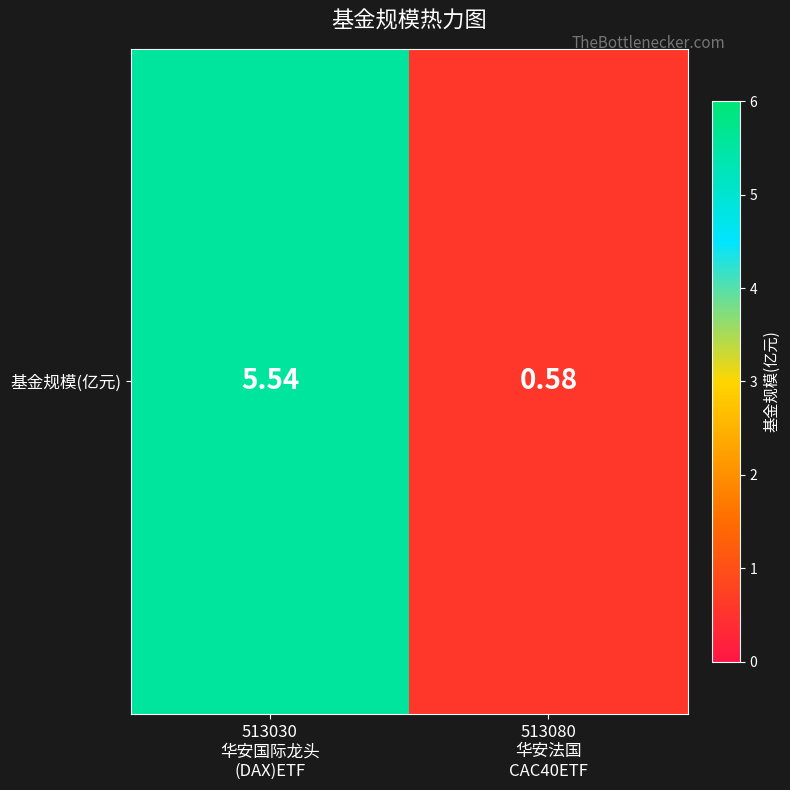

At which category does the chart reach its minimum across all series?

513080
华安法国
CAC40ETF